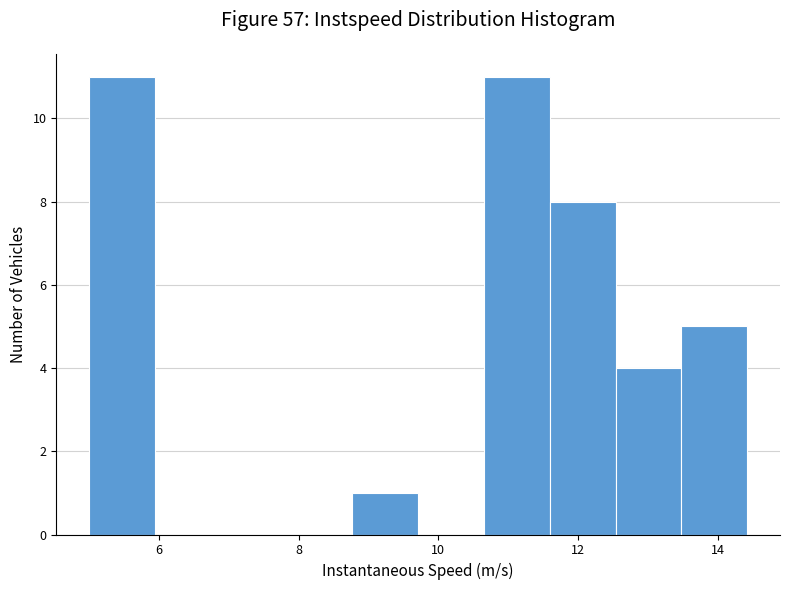

Reading left to right, list every bar in this chart as the range it spans on the x-axis followed by its height. Neither the bar edges nor the heights are printed on the chart, so give them approximately, as read against the axes.

5.0 to 6.0: 11
6.0 to 6.8: 0
6.8 to 7.8: 0
7.8 to 8.8: 0
8.8 to 9.8: 1
9.8 to 10.6: 0
10.6 to 11.6: 11
11.6 to 12.6: 8
12.6 to 13.4: 4
13.4 to 14.4: 5